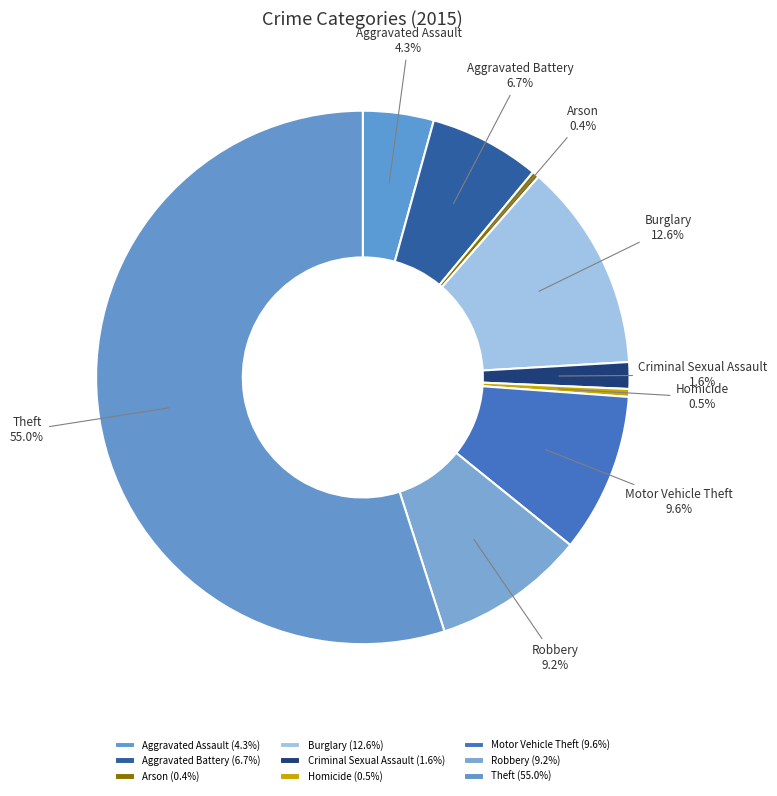

What percentage is NOT represented by Robbery?

90.8%